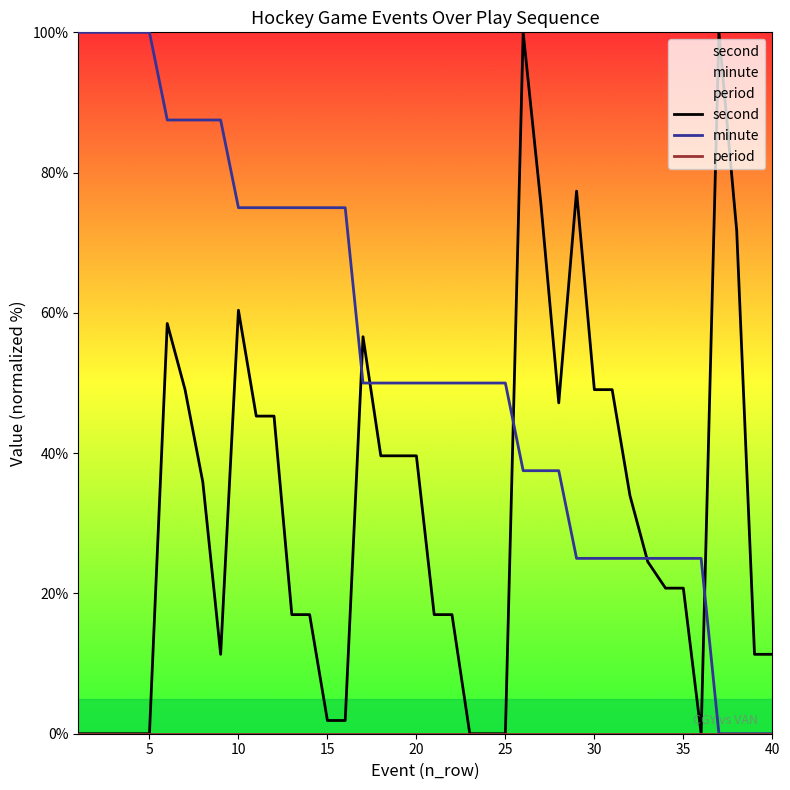

What is the value of the minute point at the 8th from the left?

87.5